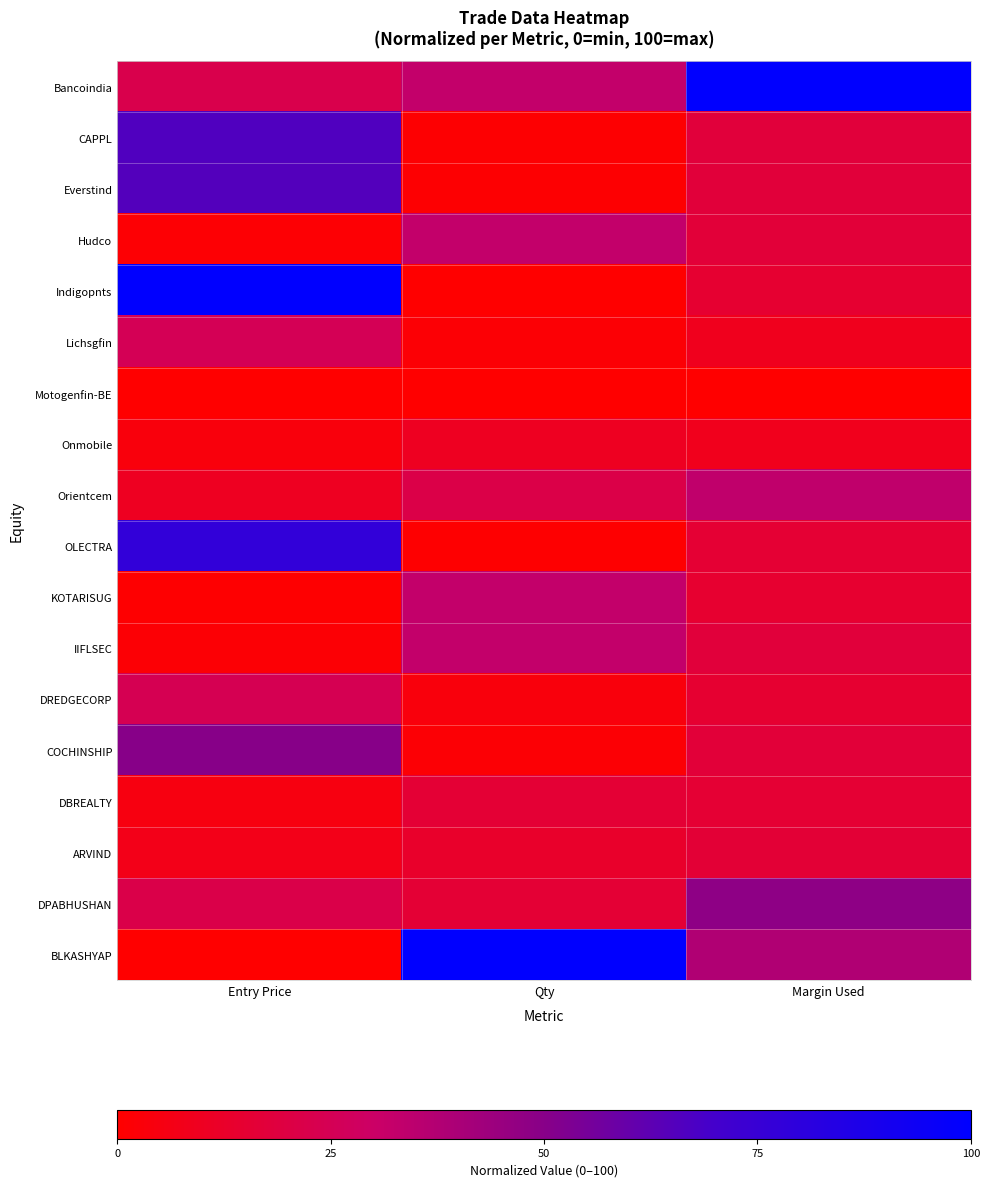

Reading left to right, list all the values displayed in this chart.

Bancoindia: Entry Price=22.6	Qty=32.6	Margin Used=100.0
CAPPL: Entry Price=66.1	Qty=1.1	Margin Used=17.7
Everstind: Entry Price=65.3	Qty=1.1	Margin Used=17.5
Hudco: Entry Price=1.4	Qty=32.6	Margin Used=16.8
Indigopnts: Entry Price=100.0	Qty=0.1	Margin Used=14.5
Lichsgfin: Entry Price=25.1	Qty=1.7	Margin Used=8.8
Motogenfin-BE: Entry Price=0.0	Qty=0.0	Margin Used=0.0
Onmobile: Entry Price=3.9	Qty=10.1	Margin Used=8.6
Orientcem: Entry Price=10.0	Qty=21.3	Margin Used=33.6
OLECTRA: Entry Price=77.4	Qty=0.6	Margin Used=15.4
KOTARISUG: Entry Price=0.7	Qty=32.6	Margin Used=14.1
IIFLSEC: Entry Price=1.6	Qty=32.6	Margin Used=17.6
DREDGECORP: Entry Price=24.5	Qty=3.6	Margin Used=14.8
COCHINSHIP: Entry Price=50.0	Qty=1.7	Margin Used=17.0
DBREALTY: Entry Price=5.0	Qty=15.7	Margin Used=15.3
ARVIND: Entry Price=7.1	Qty=12.9	Margin Used=16.1
DPABHUSHAN: Entry Price=21.8	Qty=15.7	Margin Used=48.3
BLKASHYAP: Entry Price=0.3	Qty=100.0	Margin Used=38.2